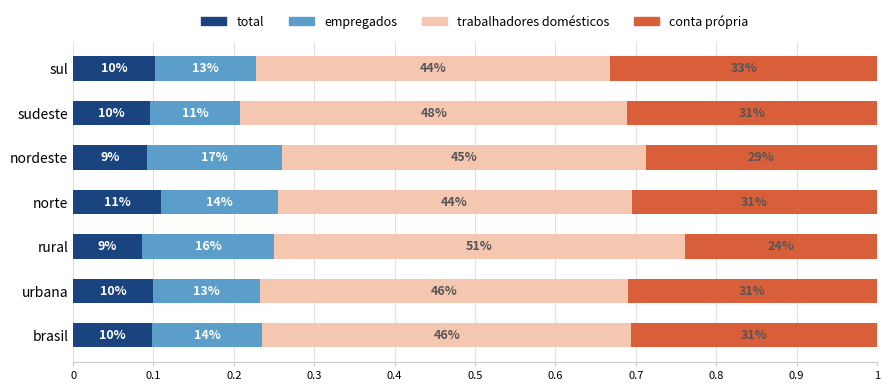

What are all the series names shown in the legend?

total, empregados, trabalhadores domésticos, conta própria